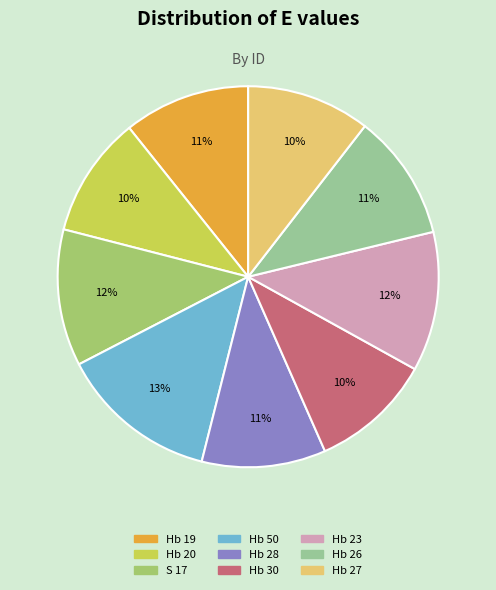

Is there a majority slice in this chart?

No